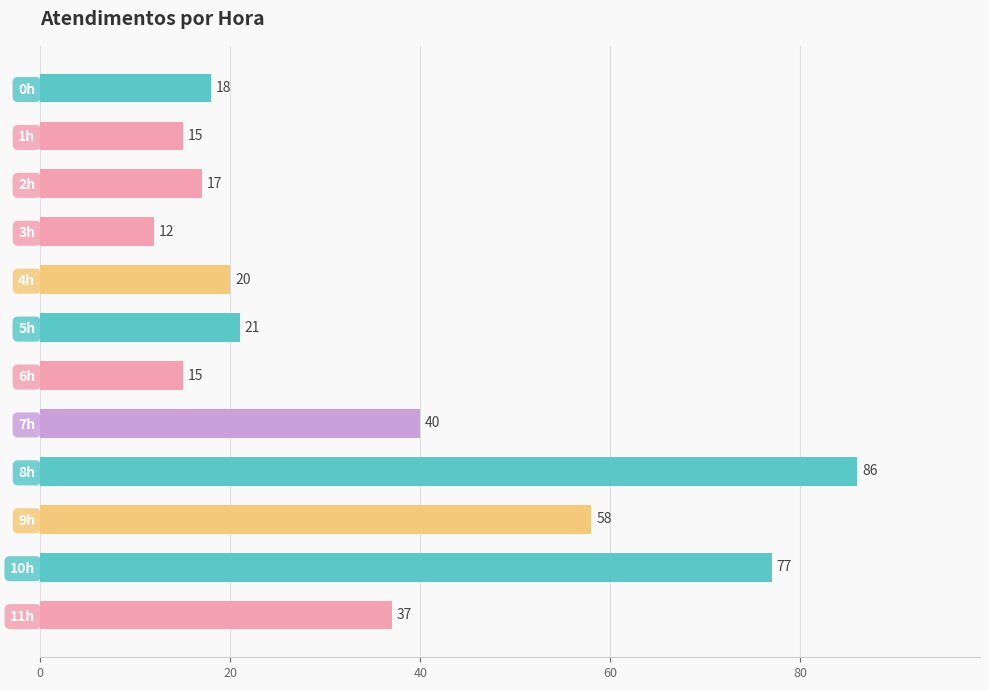

What is the change in value from 4h to 8h?

+66